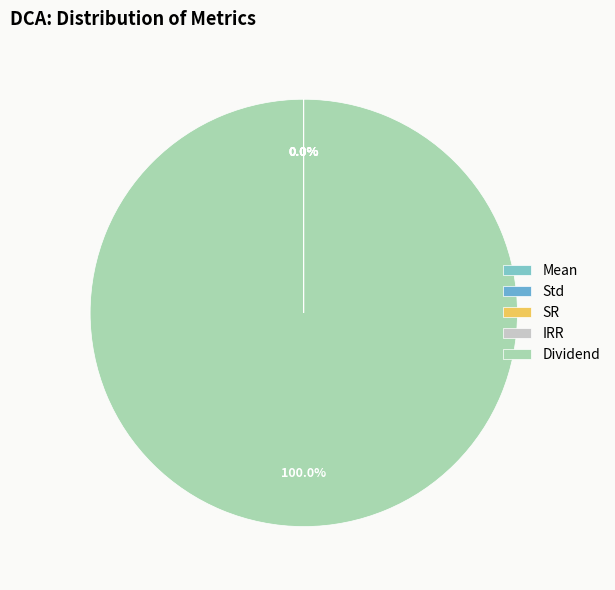

Which has a higher value, Std or SR?

SR